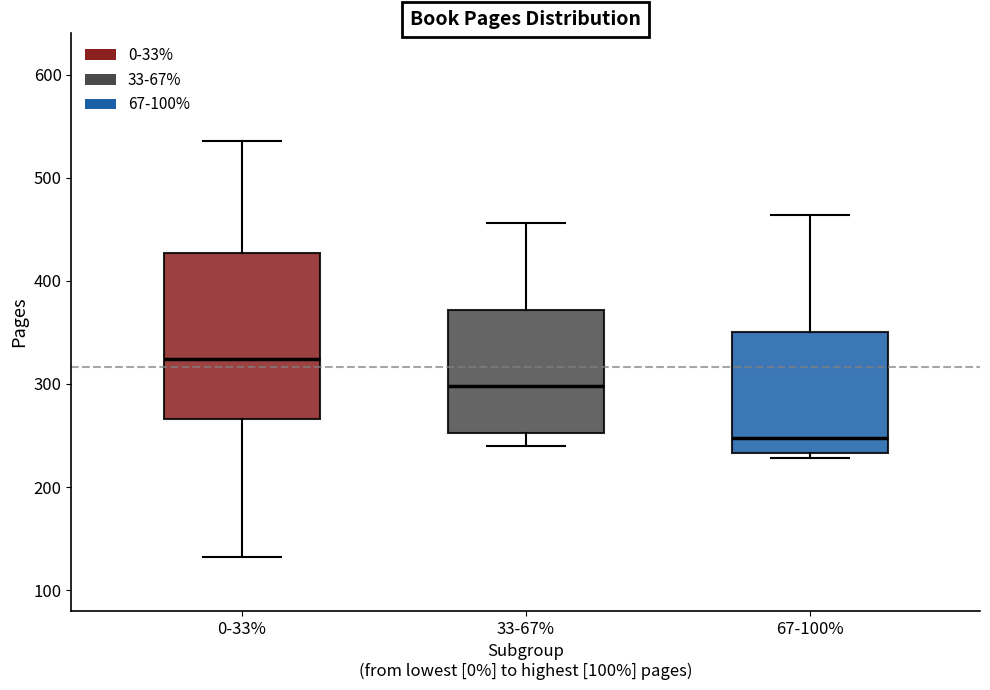

Reading left to right, transcribe this box plot: for each box, give where its median line is, the range the box spans, and where its two whiskers end, as read against the y-axis. The values are not printed on the chart, so give them approximately, as read against the axis.

0-33%: median 320, box 270 to 430, whiskers 130 to 540
33-67%: median 300, box 250 to 370, whiskers 240 to 460
67-100%: median 250, box 230 to 350, whiskers 230 (just below the box's lower edge) to 460